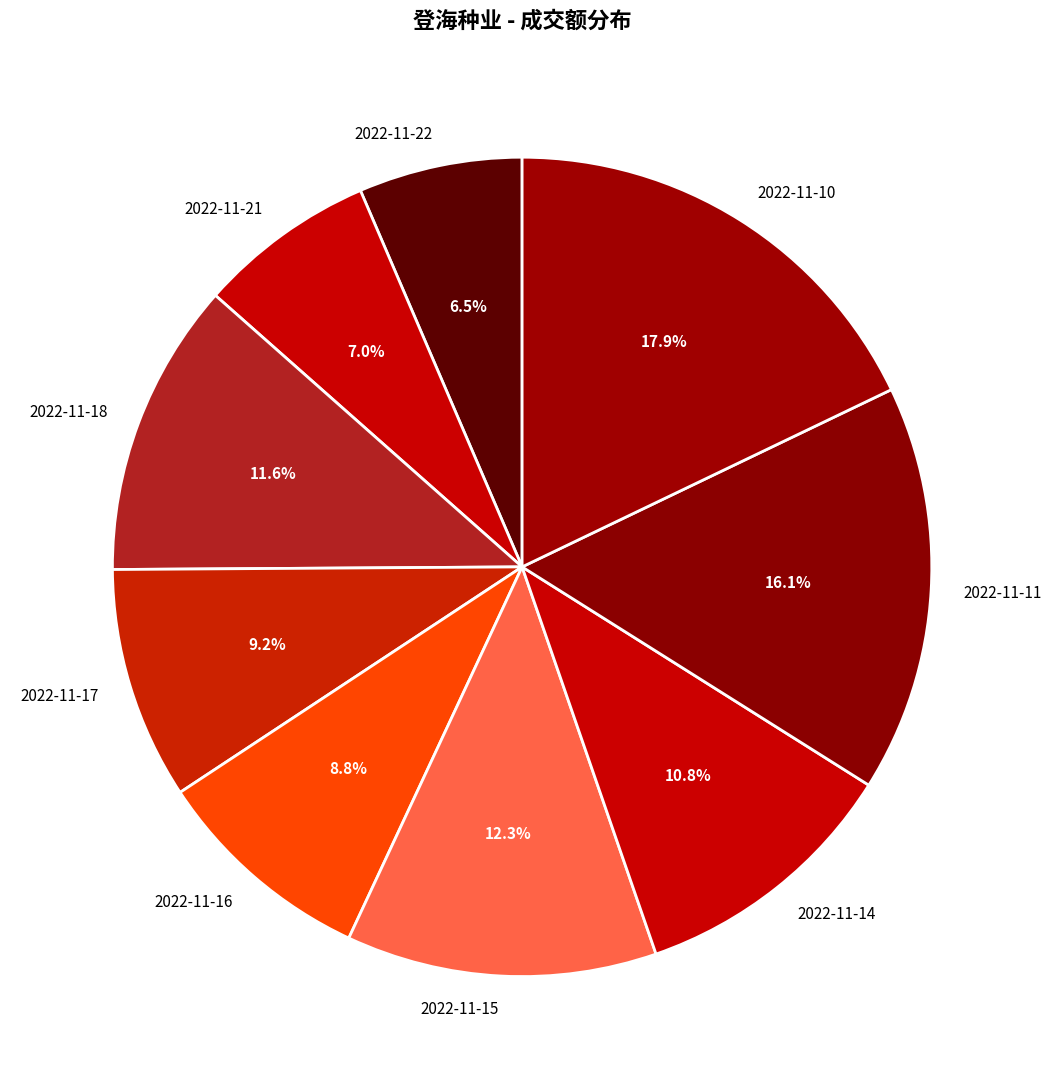

Approximately how many times larger is the value at 2022-11-14 compared to 2022-11-11?

0.7